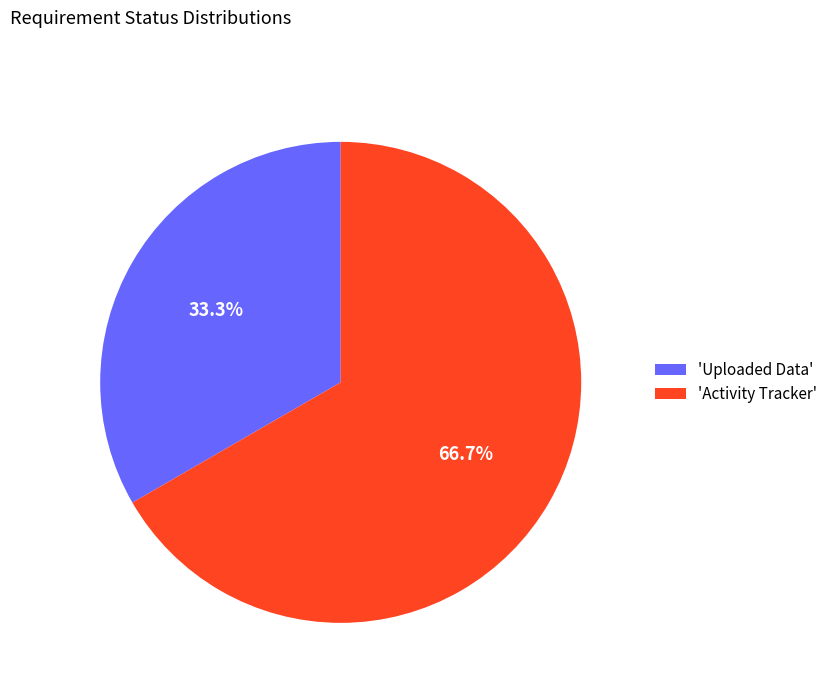

Is 'Activity Tracker' the majority of the pie?

Yes